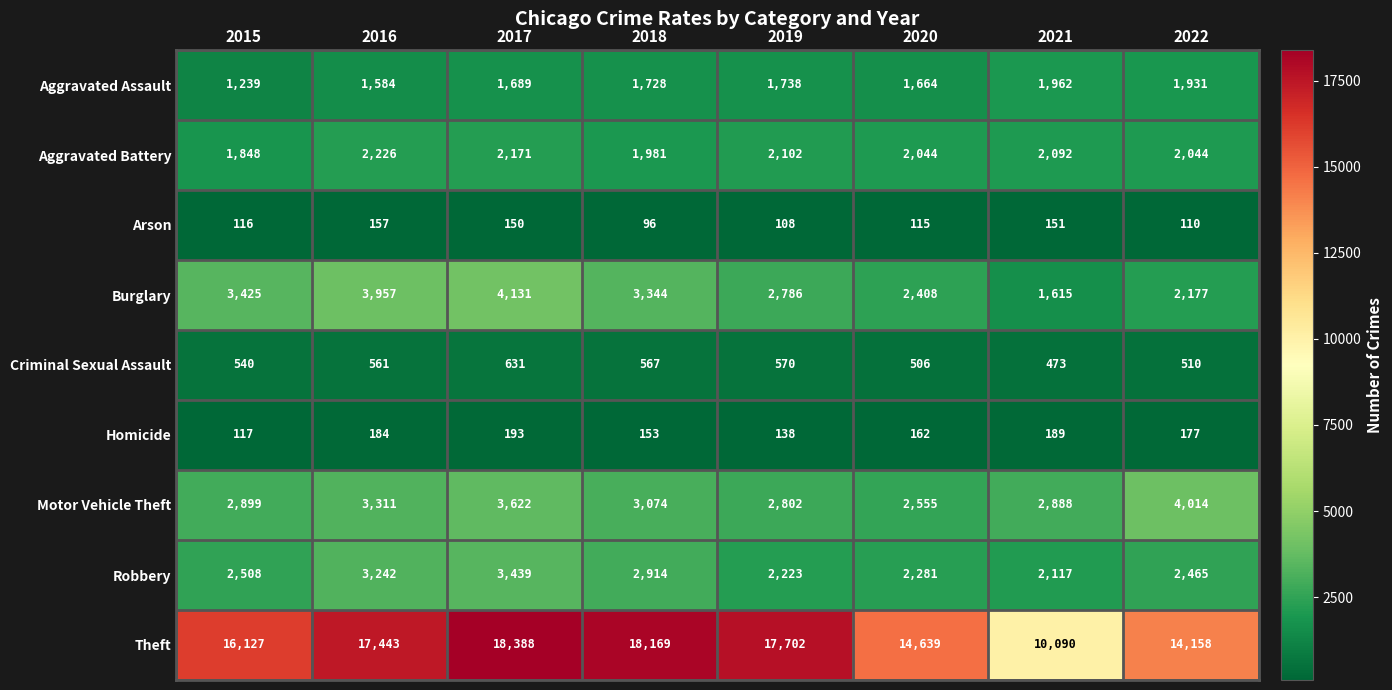

How many data points does each series have?

8